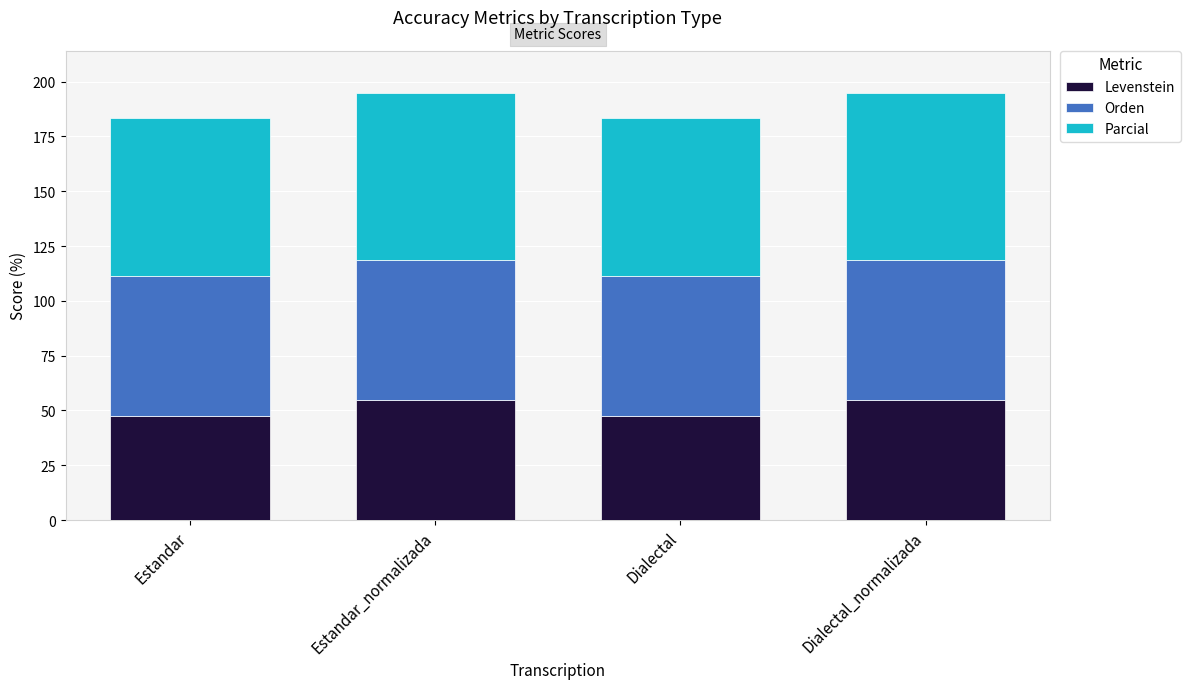

What is the average value of the Levenstein series?

51.1